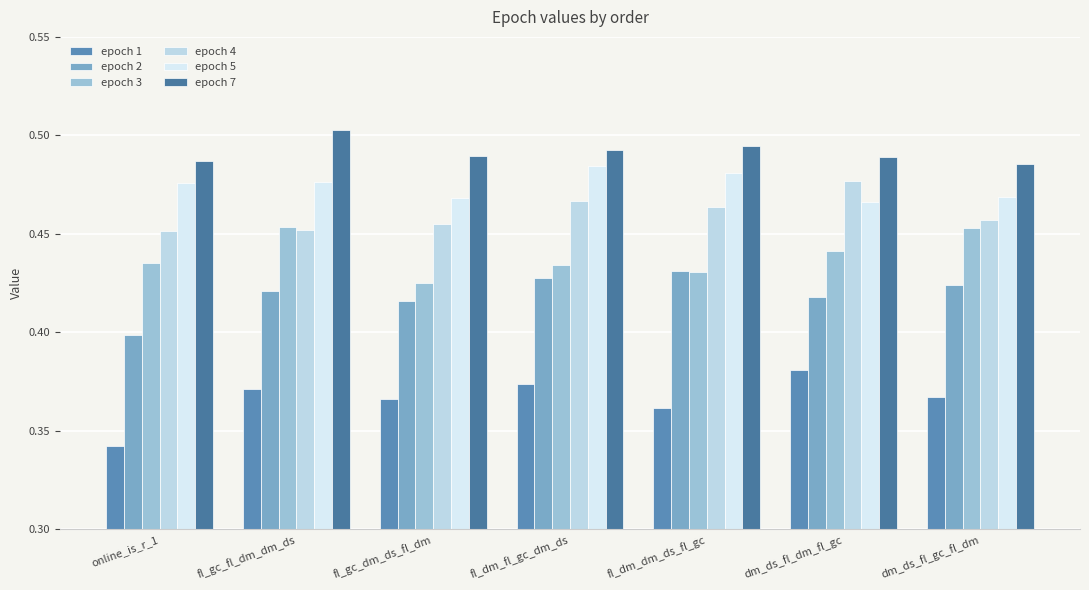

What is the label of the 7th bar from the right?

online_is_r_1